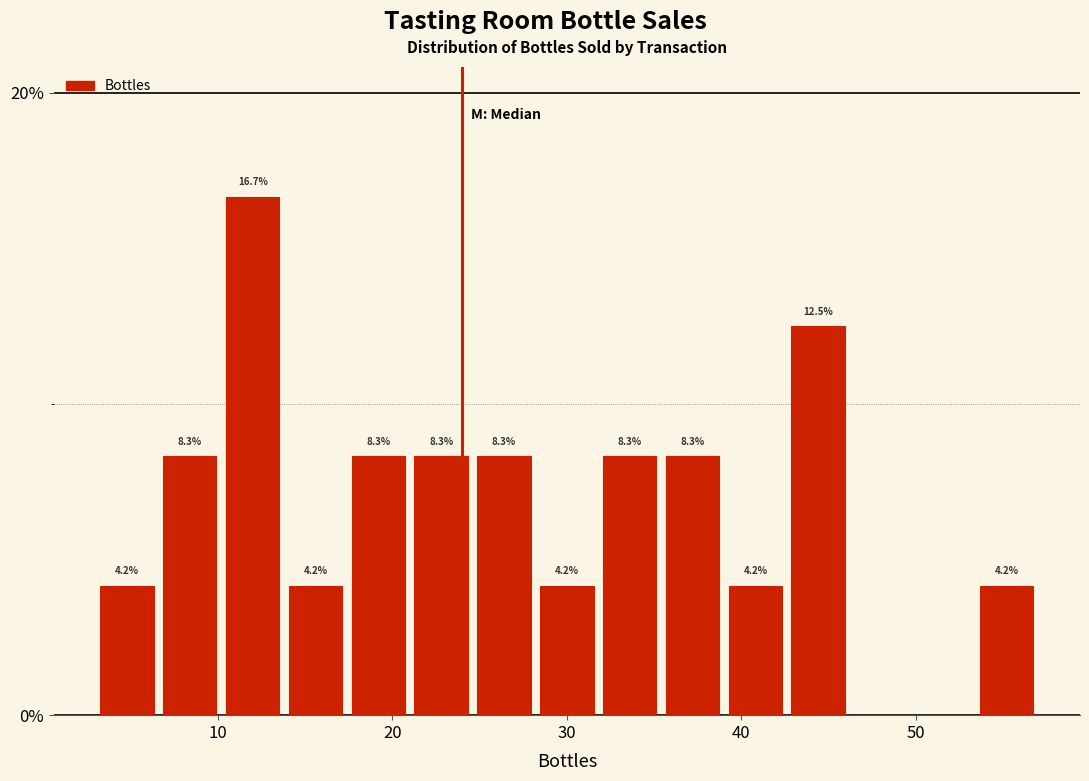

Around what value on the x-axis is the tallest bar? Give the approximate position of its centre, as read against the axis.

12